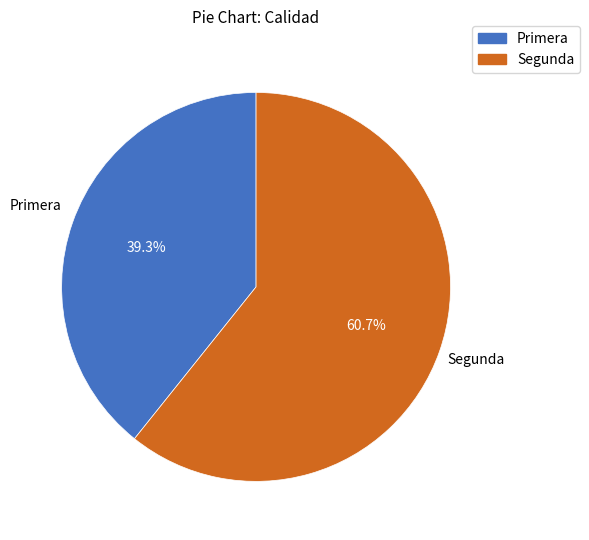

Do Segunda and Primera together represent more than half of the pie?

Yes